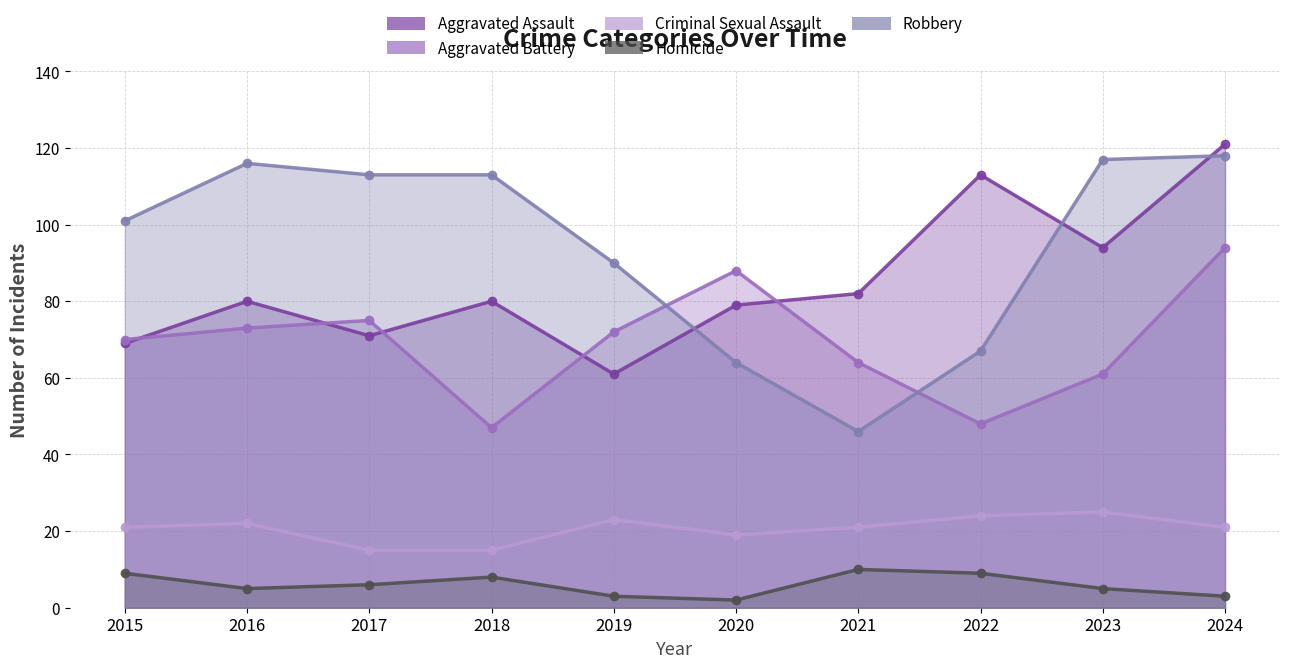

What is the sum of the Aggravated Battery values at 2020 and 2018?

135